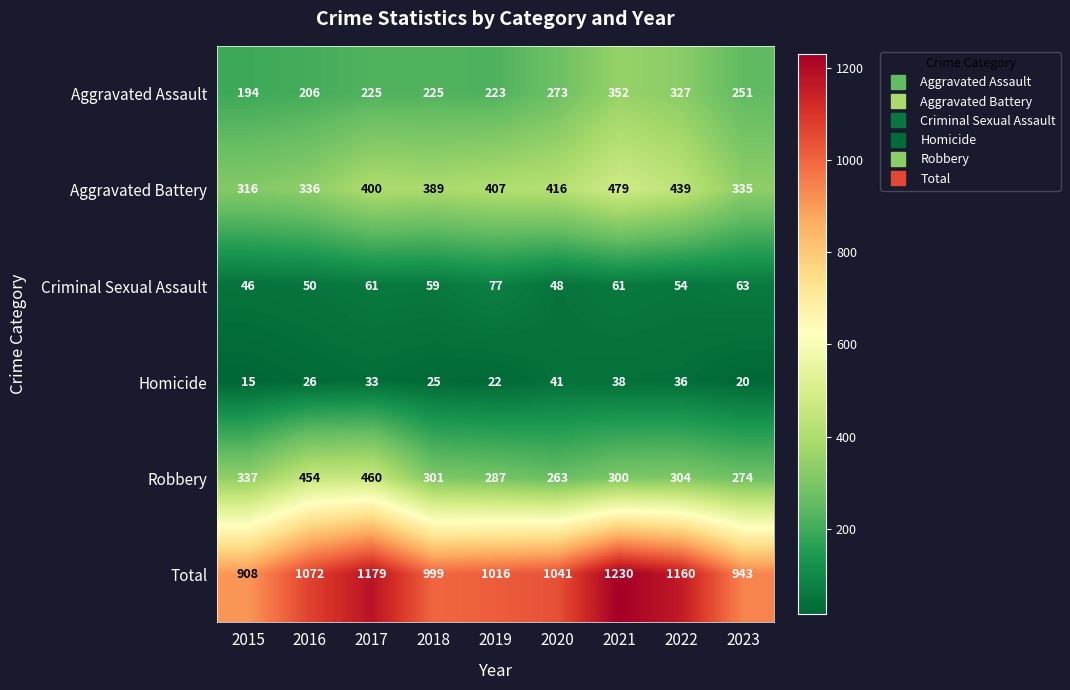

What is the sum of the Homicide values at 2018 and 2015?

40